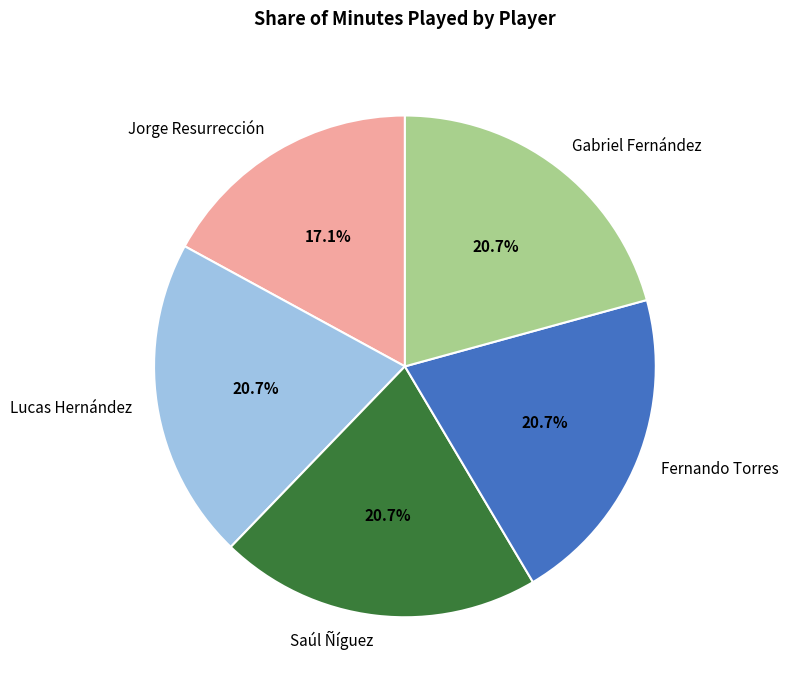

Is there any slice that represents more than half of the pie?

No